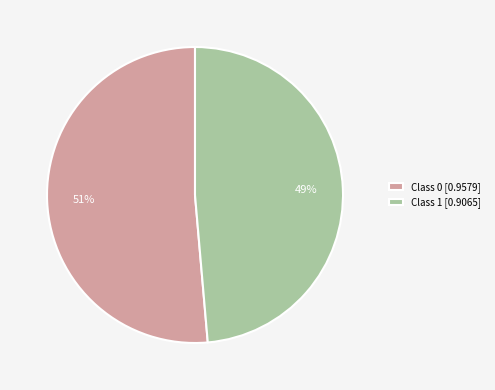

To the nearest percent, what is the average slice percentage?

50%